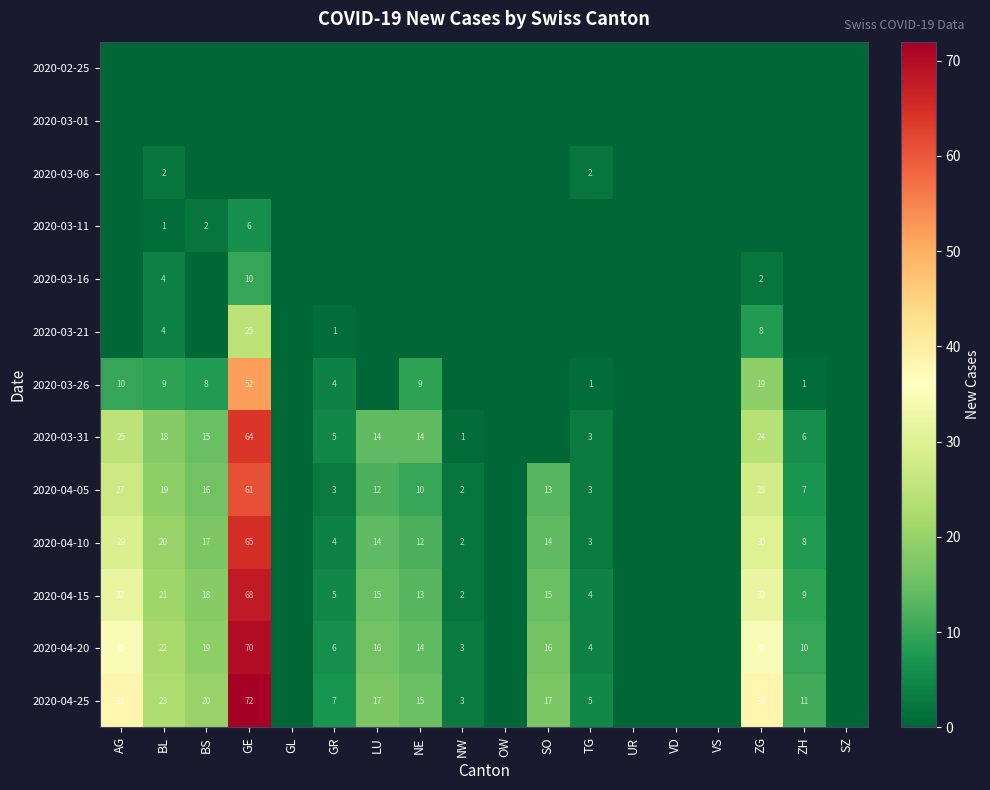

What is the greatest value displayed?

72